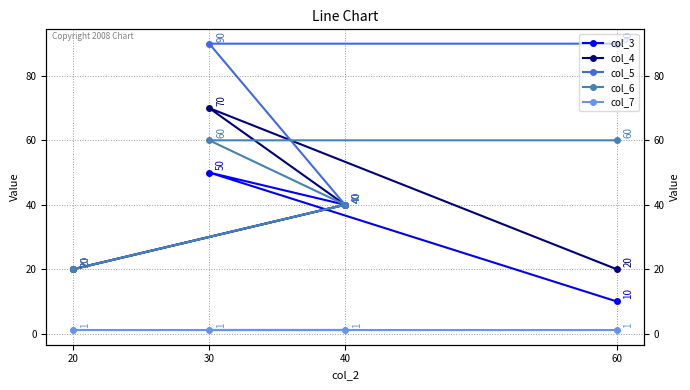

The value of col_7 at 20 is 0. True or false?

False